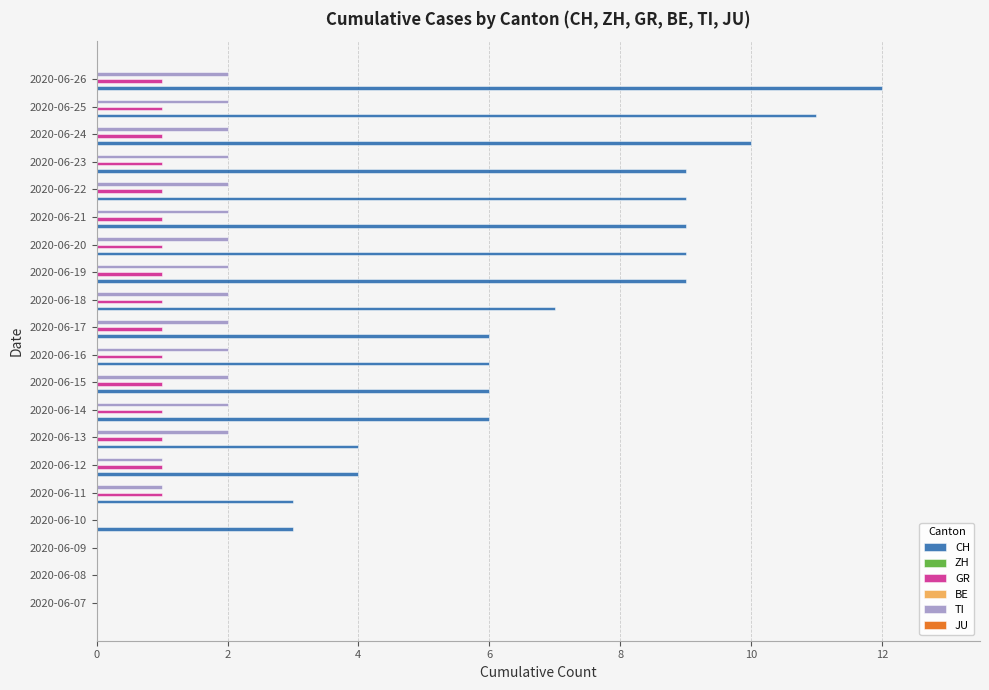

How many categories are shown in the chart?

20